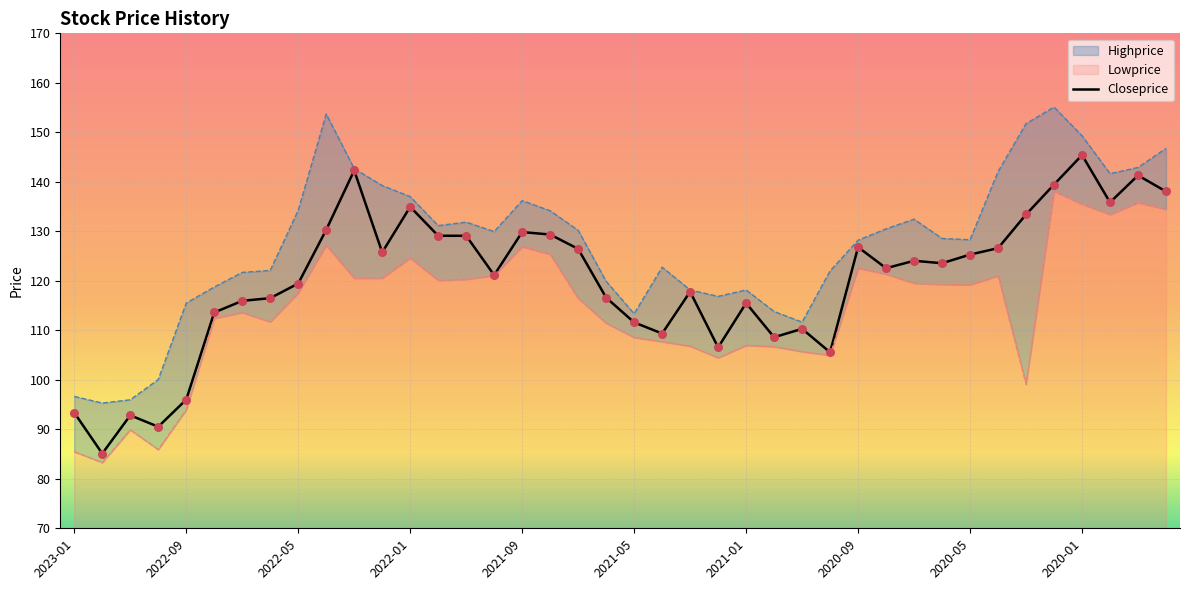

Is the value of Lowprice at 2020-06 greater than the value of Highprice at 2020-03?

No